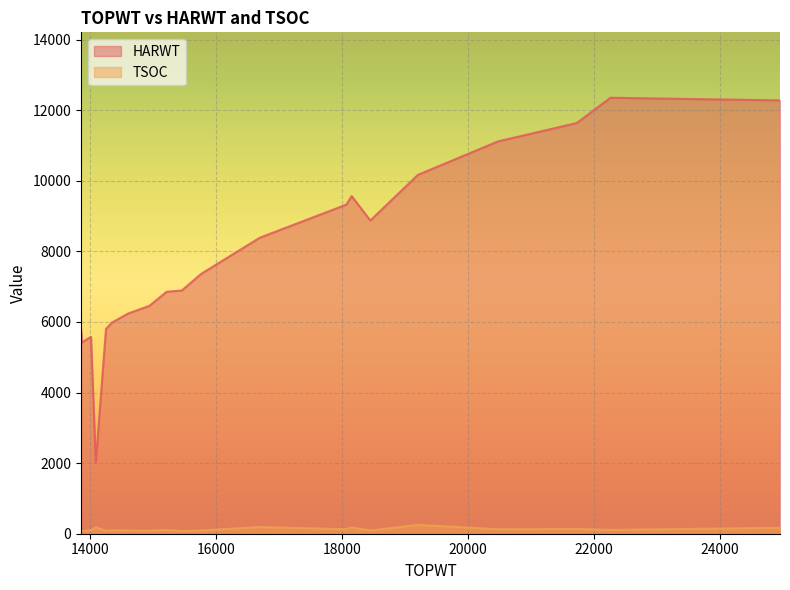

The HARWT series shows 11808 at 15769. True or false?

False